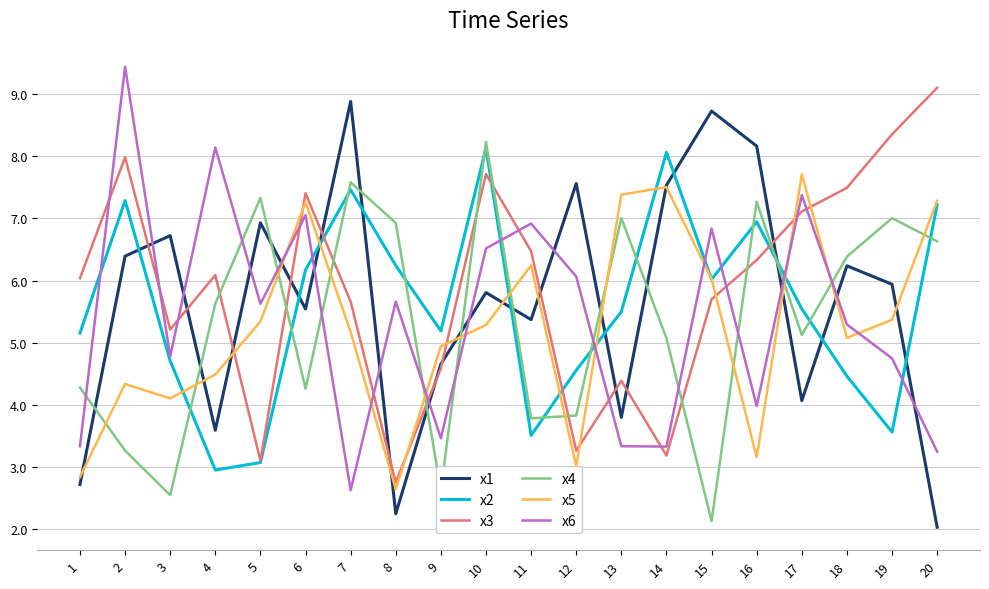

Is it true that x6 equals 5.5 at 1?

False